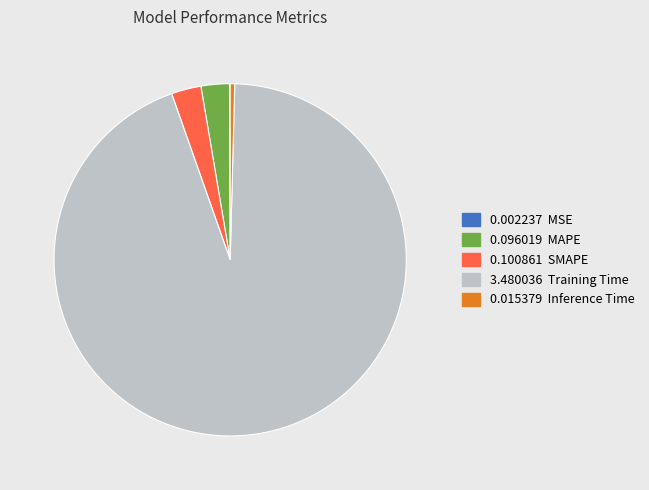

Does any single category account for the majority?

Yes